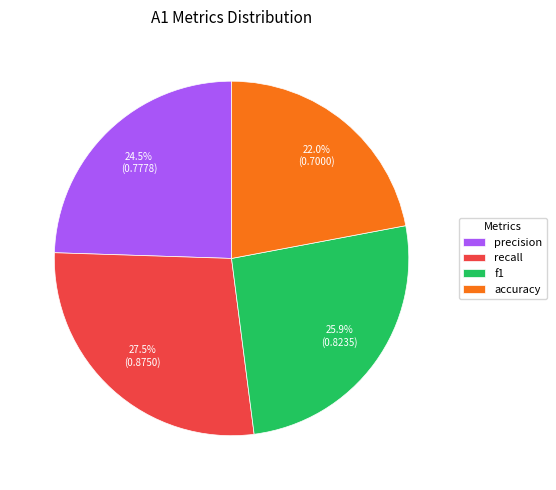

What portion of the pie excludes recall?

72.5%